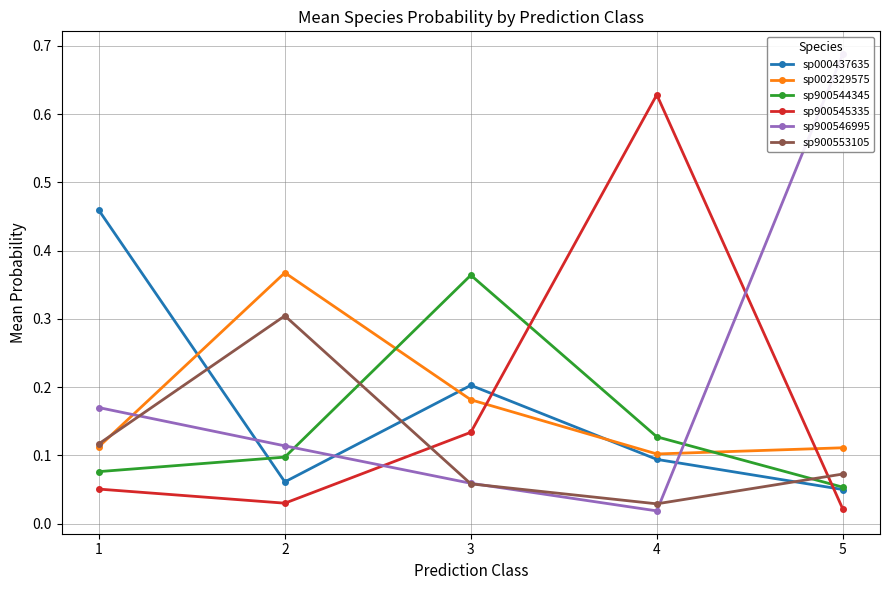

Count the sp000437635 values in the range 0 to 1.

5